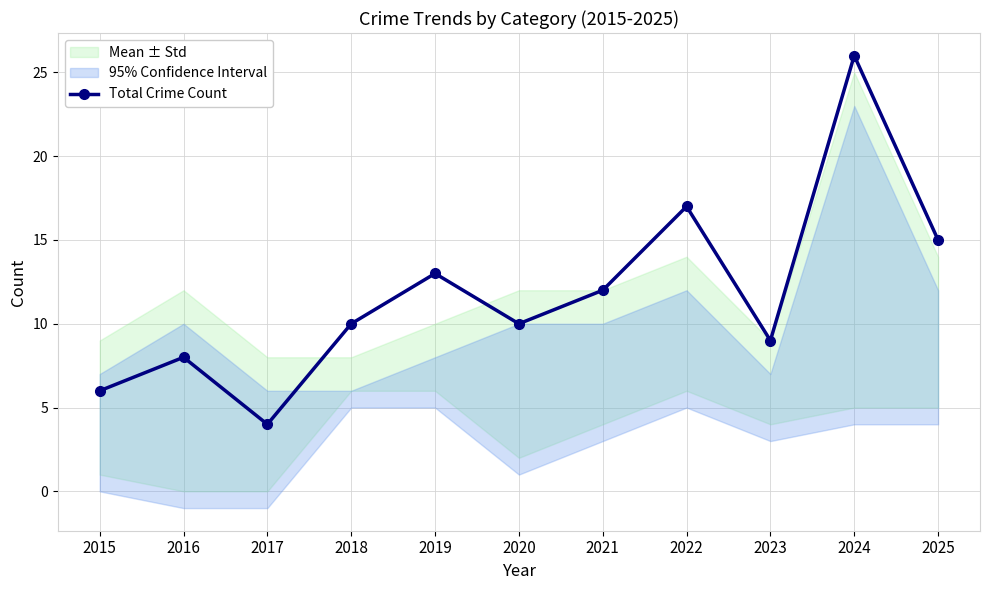

Reading left to right, transcribe all the data shown in this chart.

2015=6	2016=8	2017=4	2018=10	2019=13	2020=10	2021=12	2022=17	2023=9	2024=26	2025=15